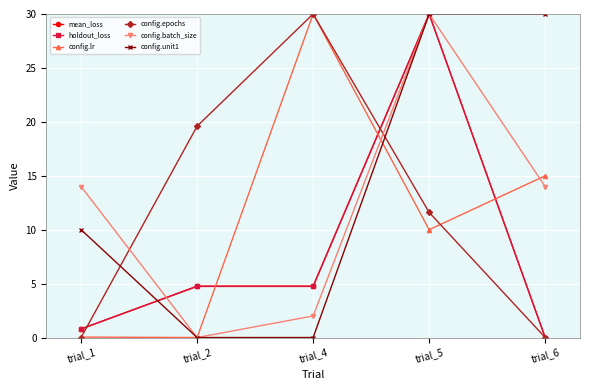

Which series changed the most between trial_1 and trial_5?

mean_loss